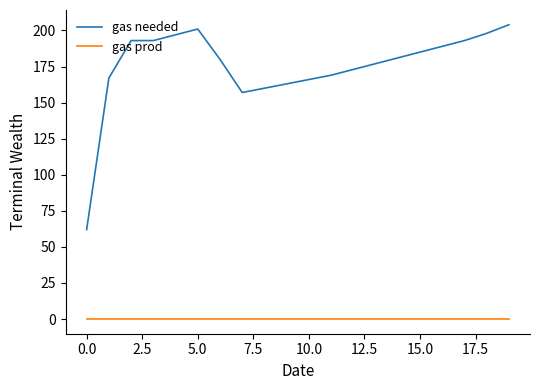

How many series are shown in this chart?

2